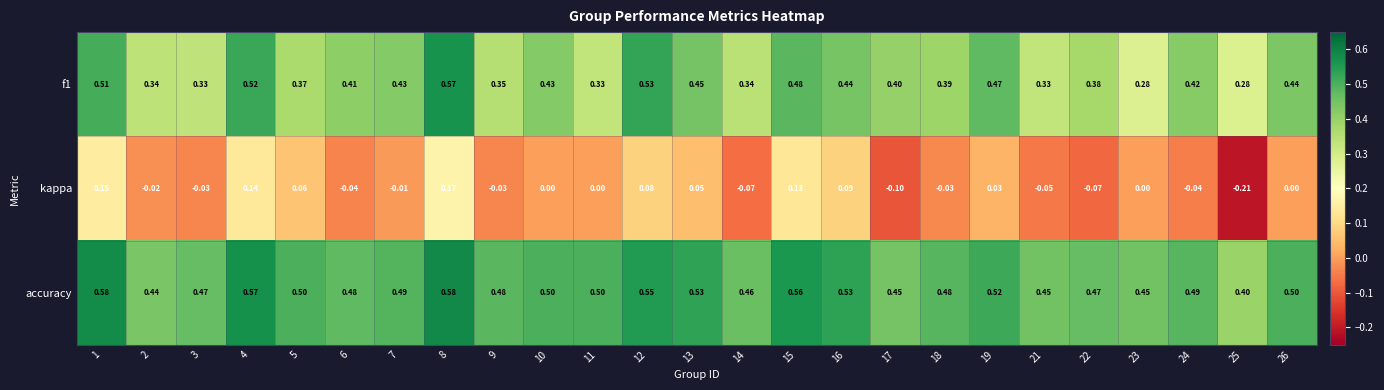

Which series has the widest spread of values?

kappa